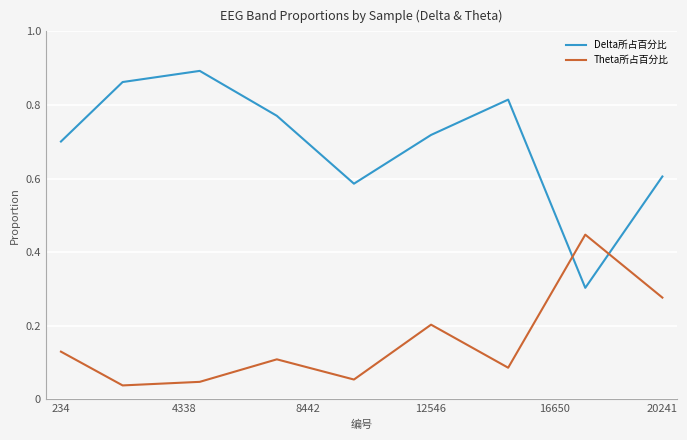

Which series has the largest total across all categories?

Delta所占百分比